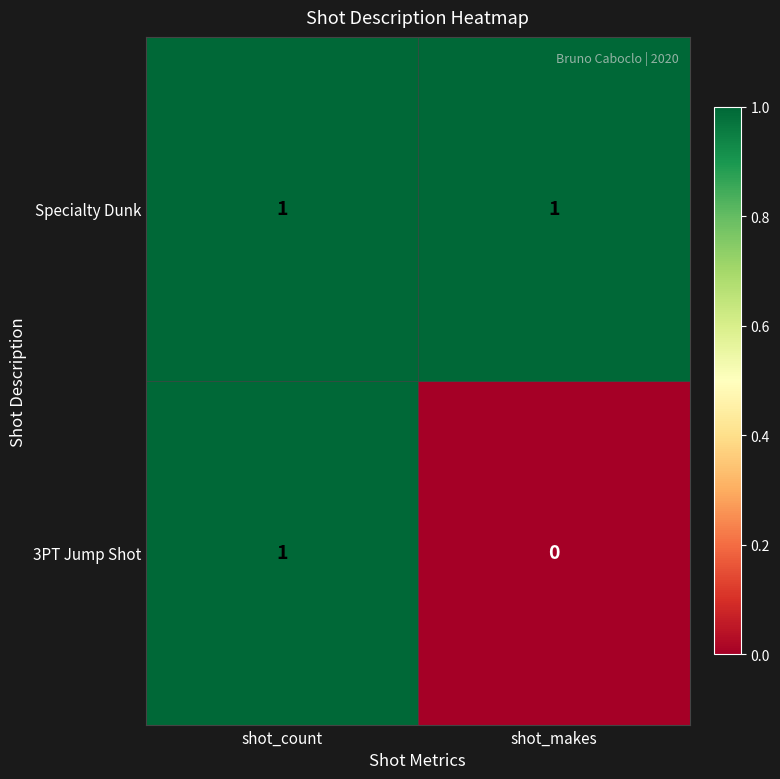

Count the number of data series in this chart.

2